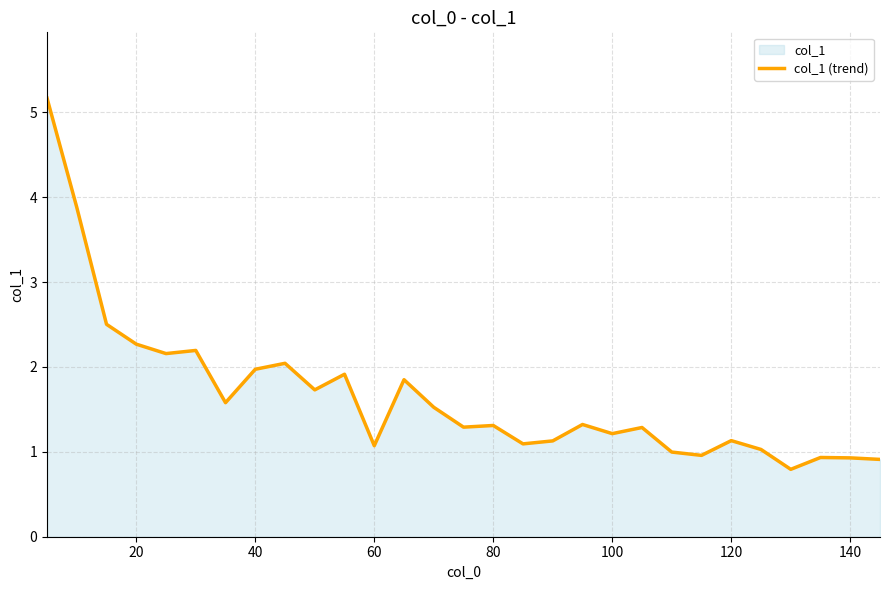

How many lines are shown in the chart?

1